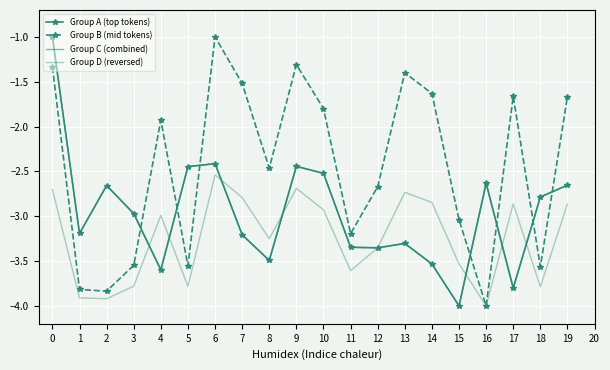

What is the difference between the maximum and minimum values in the Group B (mid tokens) series?

3.0